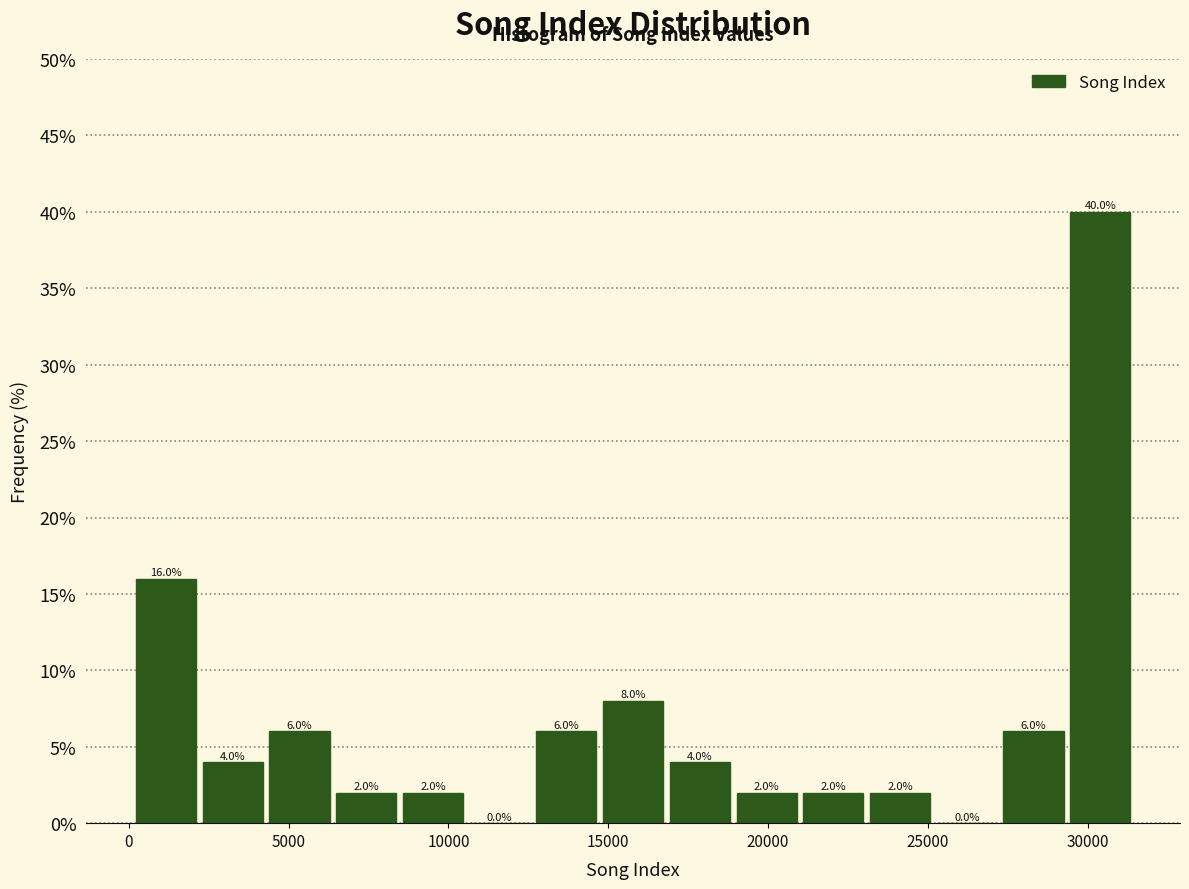

Reading left to right, transcribe this chart: for each bar, give the range it covers on the x-axis and its height. The bar edges are not printed on the chart, so give them approximately, as read against the axis.

0 to 2500: 16.0
2500 to 4500: 4.0
4500 to 6500: 6.0
6500 to 8500: 2.0
8500 to 10500: 2.0
10500 to 13000: 0.0
13000 to 15000: 6.0
15000 to 17000: 8.0
17000 to 19000: 4.0
19000 to 21000: 2.0
21000 to 23000: 2.0
23000 to 25500: 2.0
25500 to 27500: 0.0
27500 to 29500: 6.0
29500 to 31500: 40.0